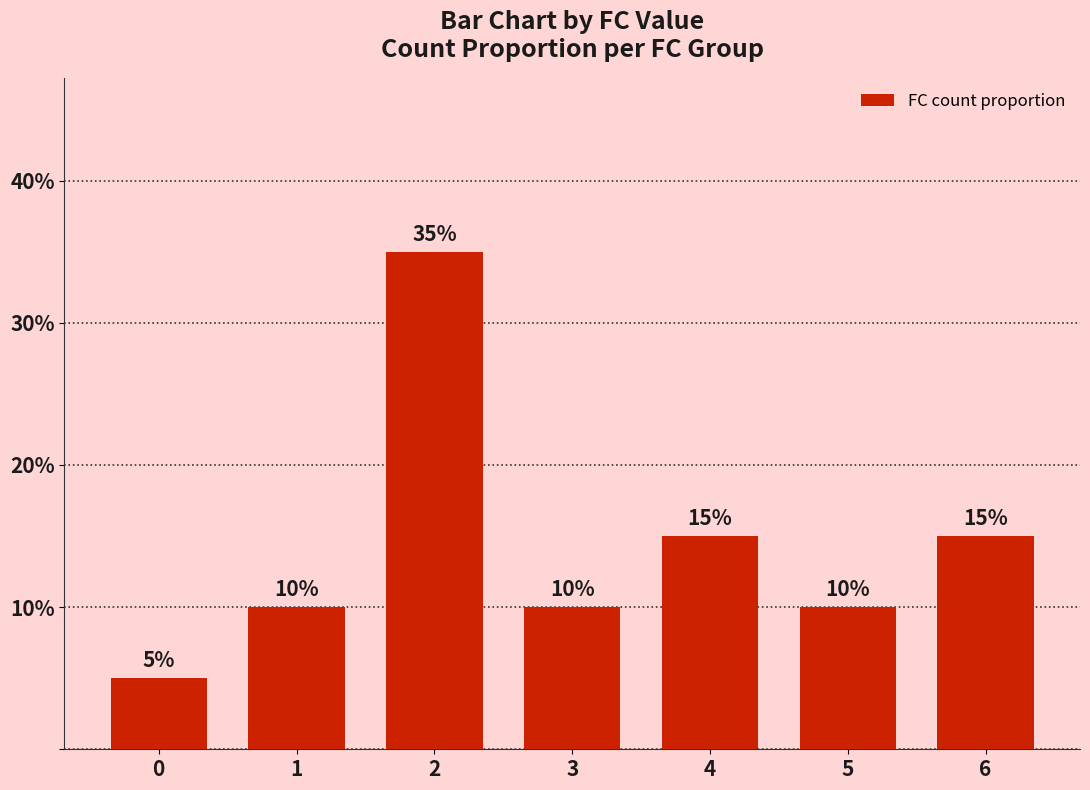

Reading left to right, list all the values displayed in this chart.

0=0.1	1=0.1	2=0.3	3=0.1	4=0.1	5=0.1	6=0.1